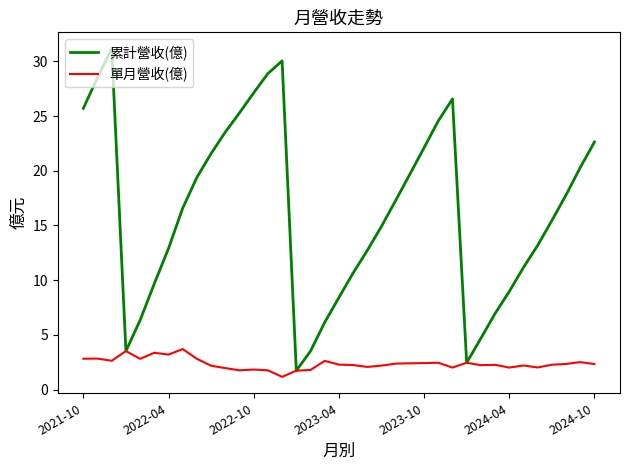

Which series has the largest total across all categories?

累計營收(億)